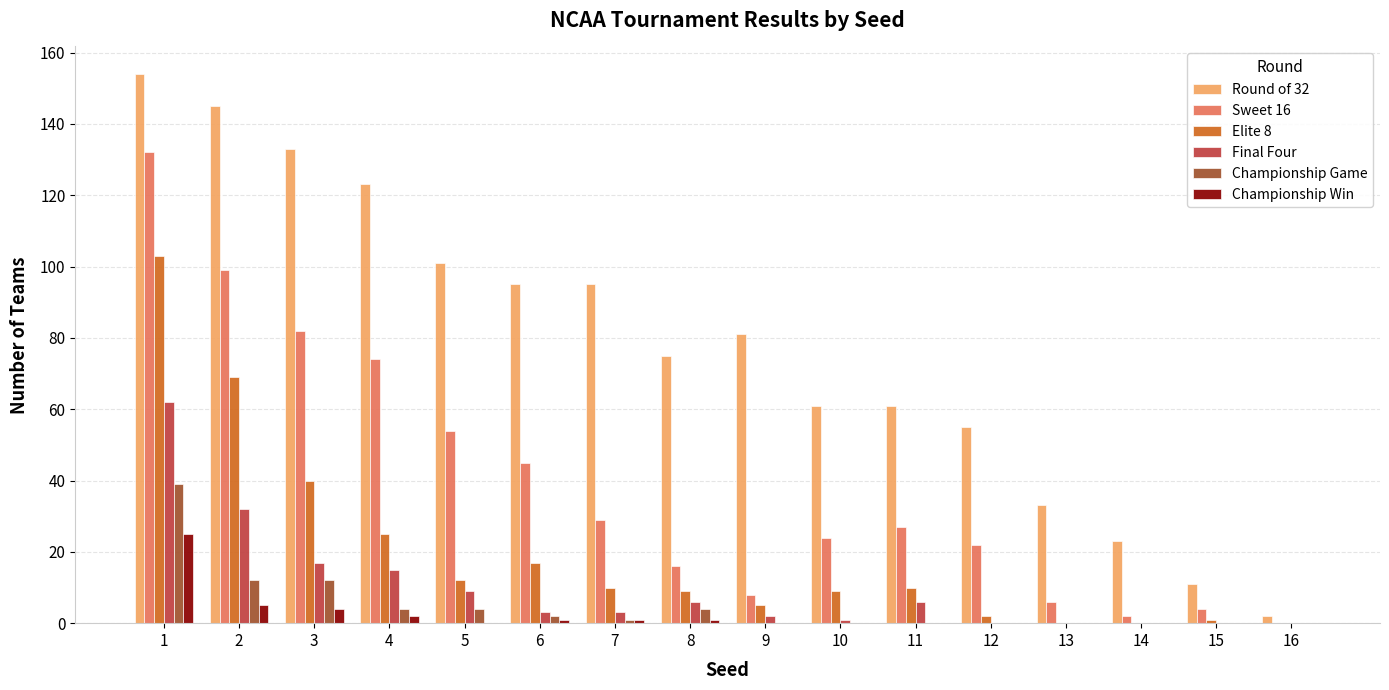

Which series changed the most between 11 and 14?

Round of 32